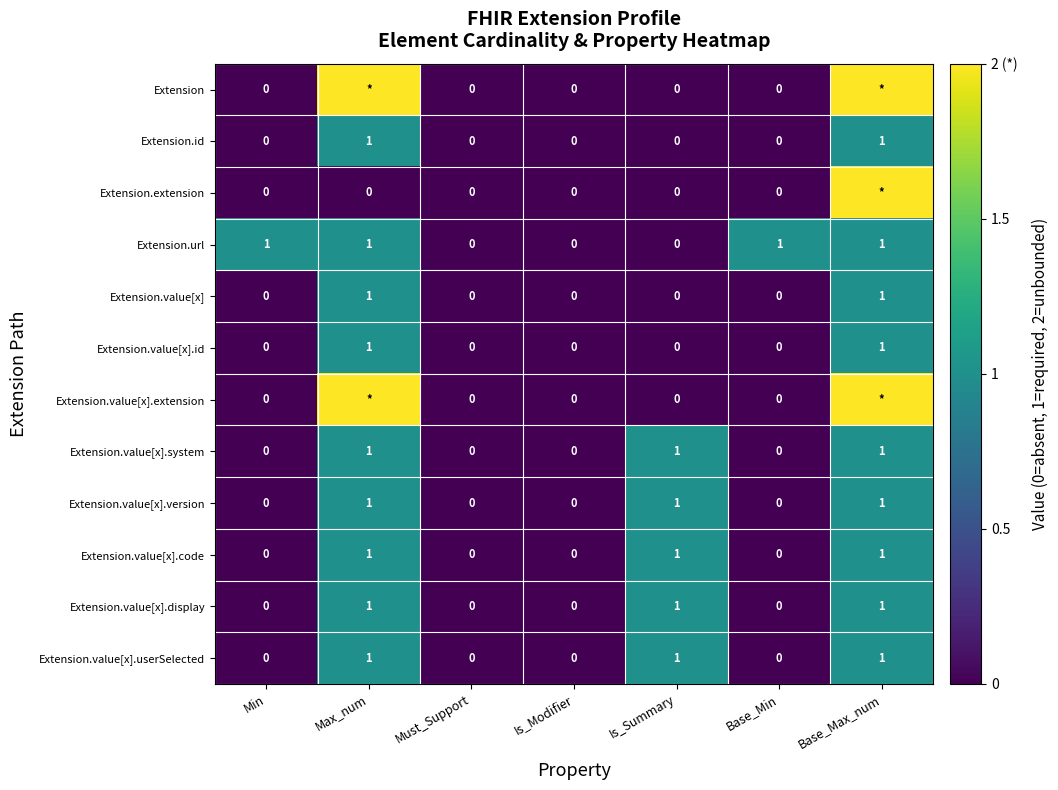

The value of Extension.value[x].display at Is_Modifier is 0. True or false?

True